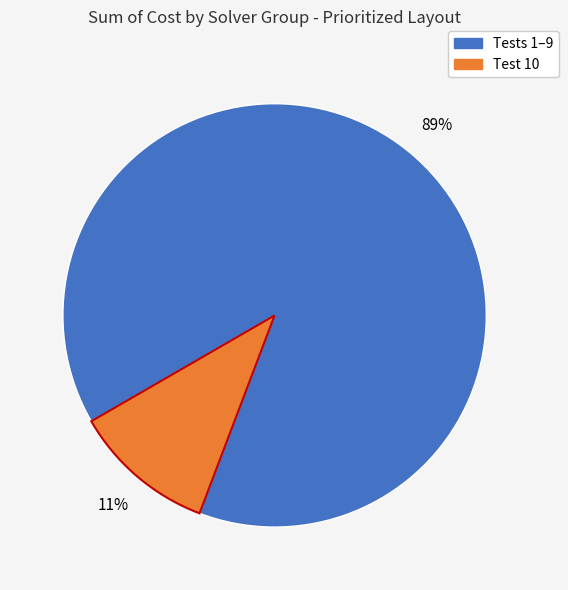

To the nearest percent, what is the average slice percentage?

50%